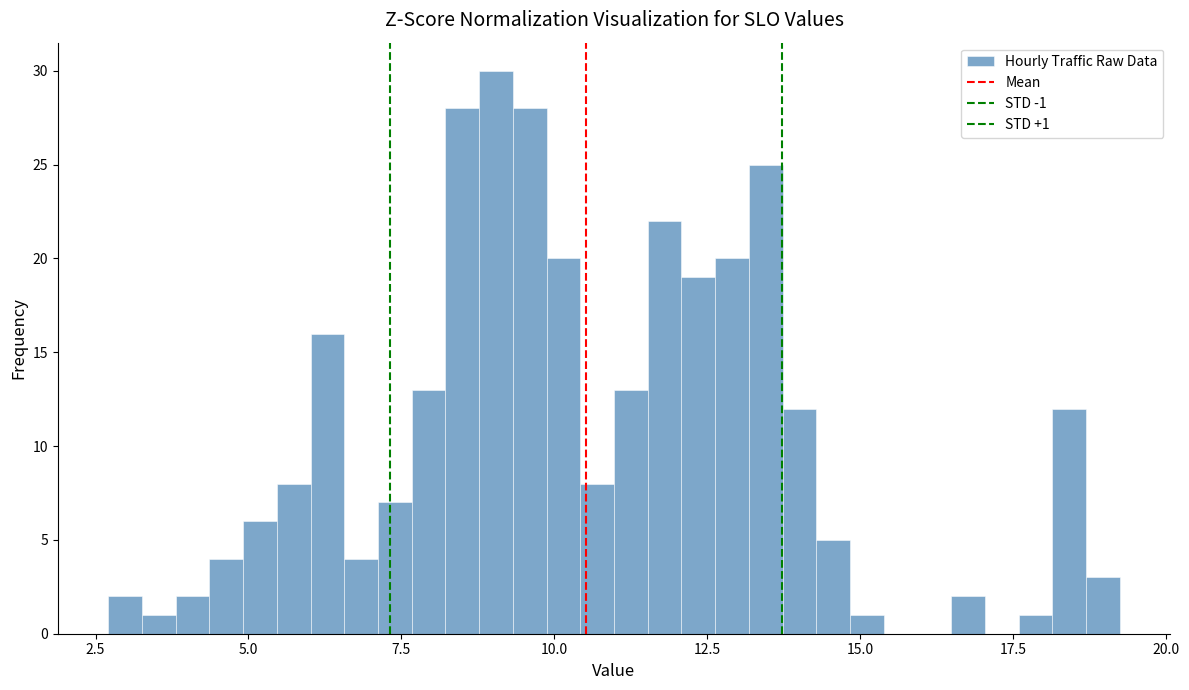

Read against the x-axis, roughly where is the centre of the tallest bar?

9.0